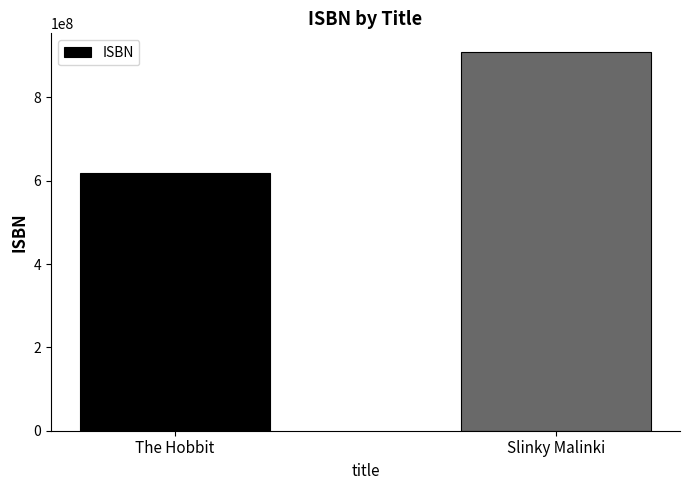

What is the label of the 1st bar from the left?

The Hobbit